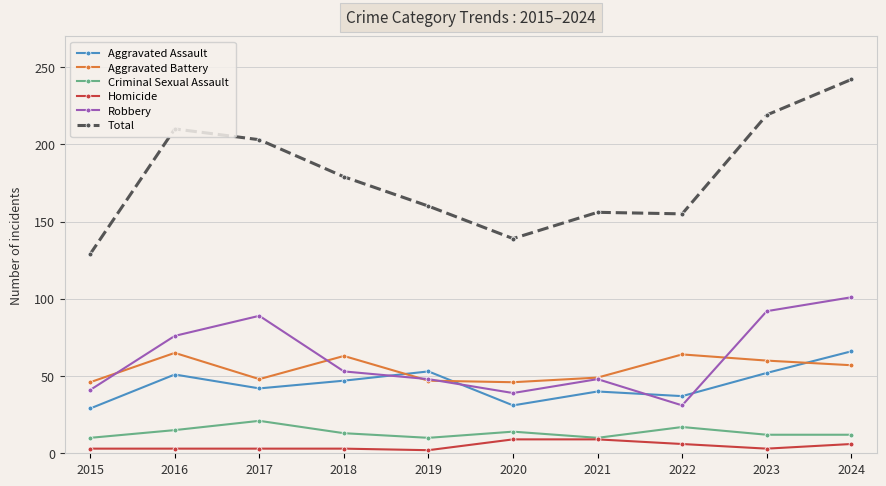

How many distinct data groups are displayed?

6